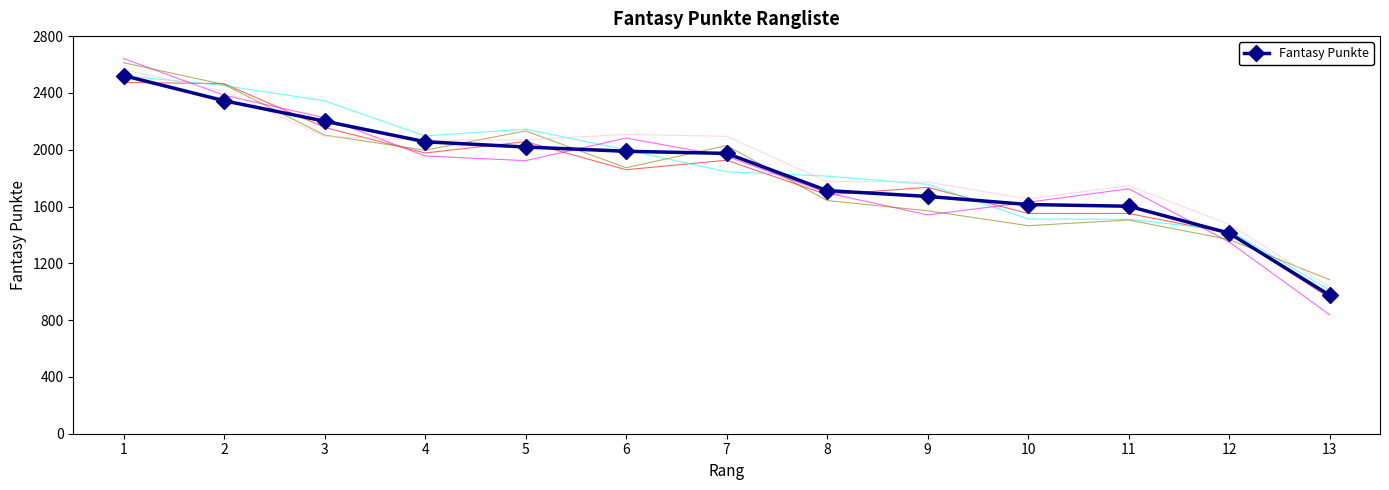

List the labels in order of value, largest first.

1, 2, 3, 4, 5, 6, 7, 8, 9, 10, 11, 12, 13